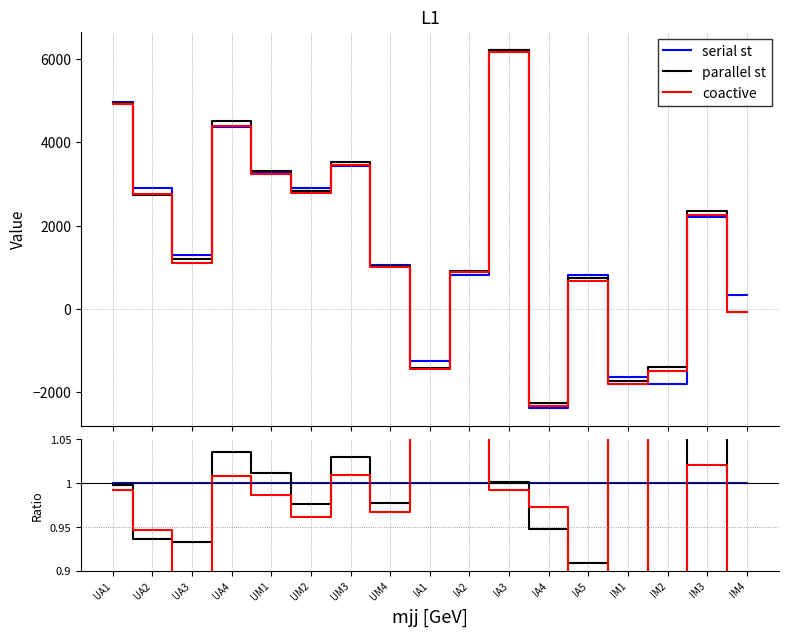

What position from the left is UA2?

2